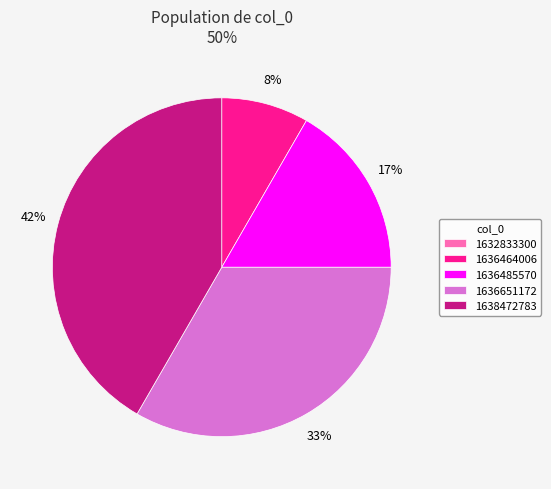

Is 1636464006 the majority of the pie?

No